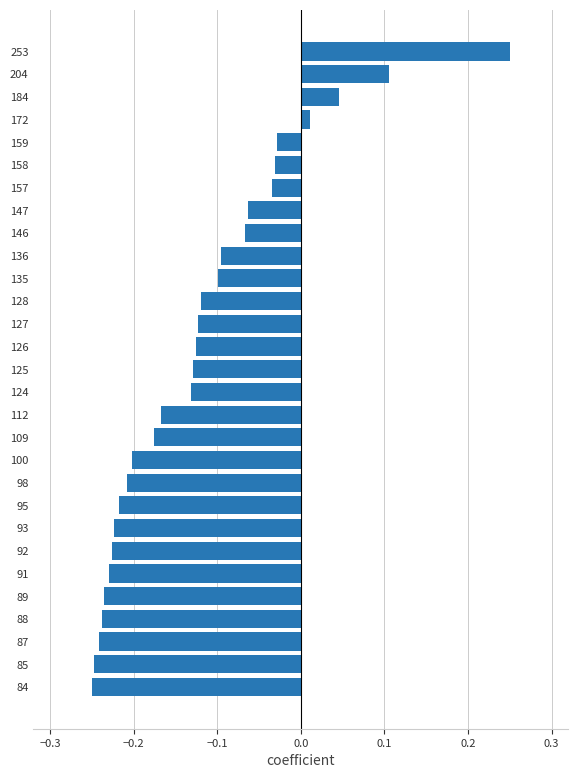

What is the difference between the maximum and minimum values?

0.5